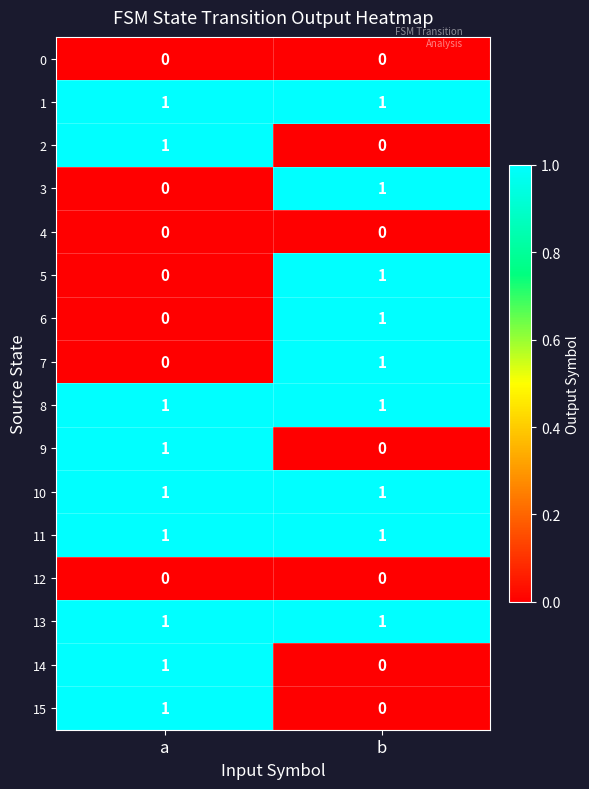

True or false: 7 has a value of 1 at b.

True